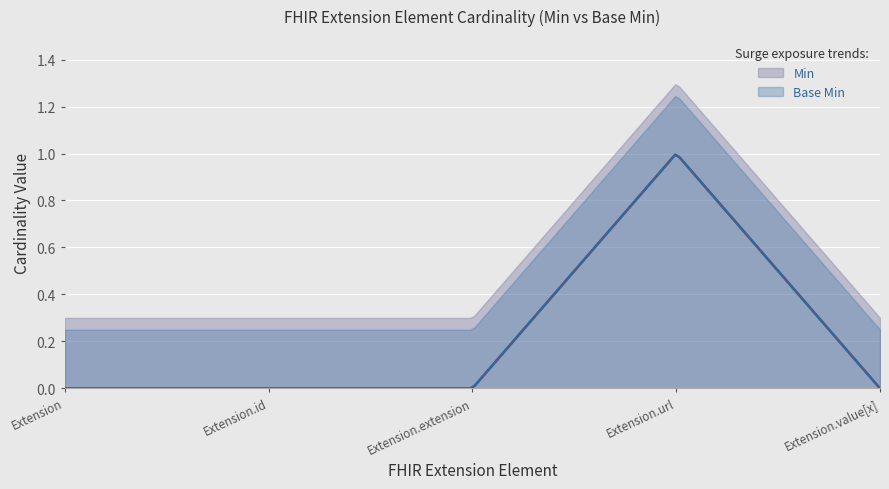

Does the chart display data point markers on the line(s)?

No